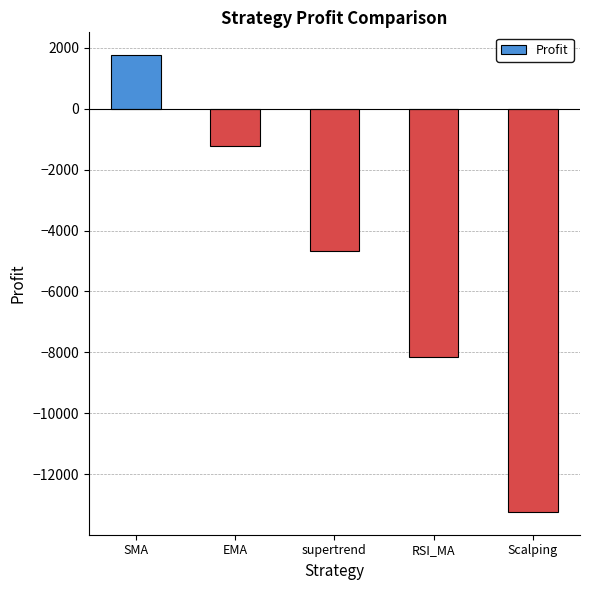

What is the greatest value displayed?

1757.3